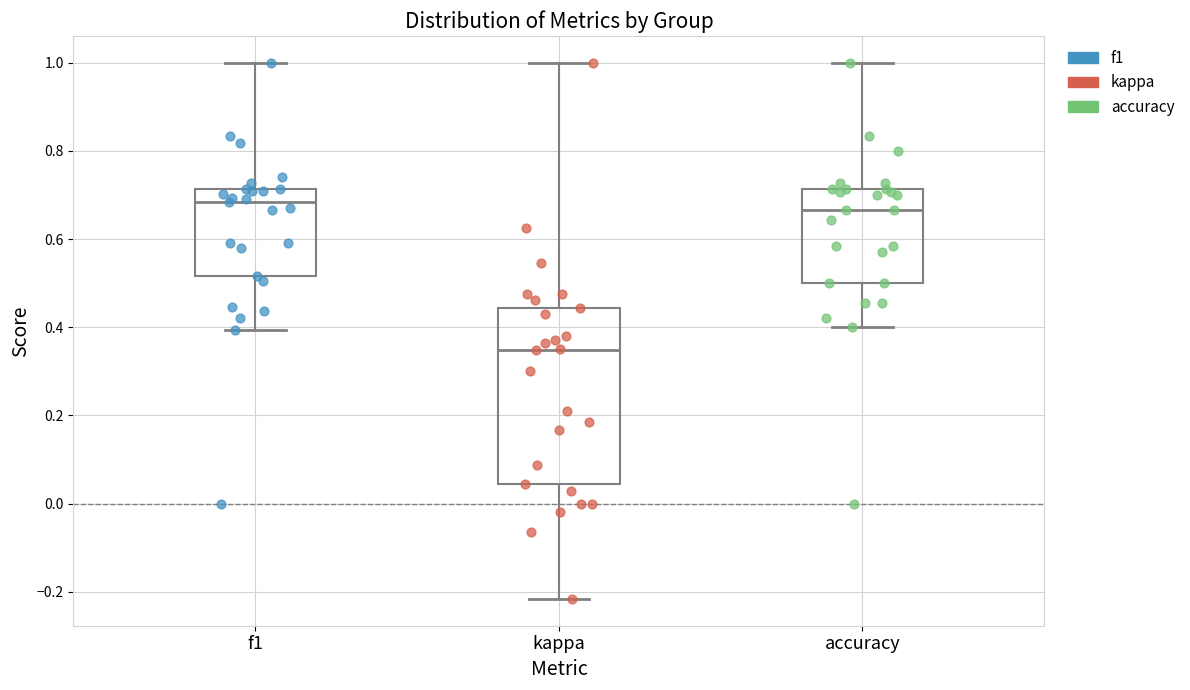

Where does the median line of the box for kappa sit on the y-axis? The values are not printed on the chart, so give them approximately, as read against the axis.

0.34